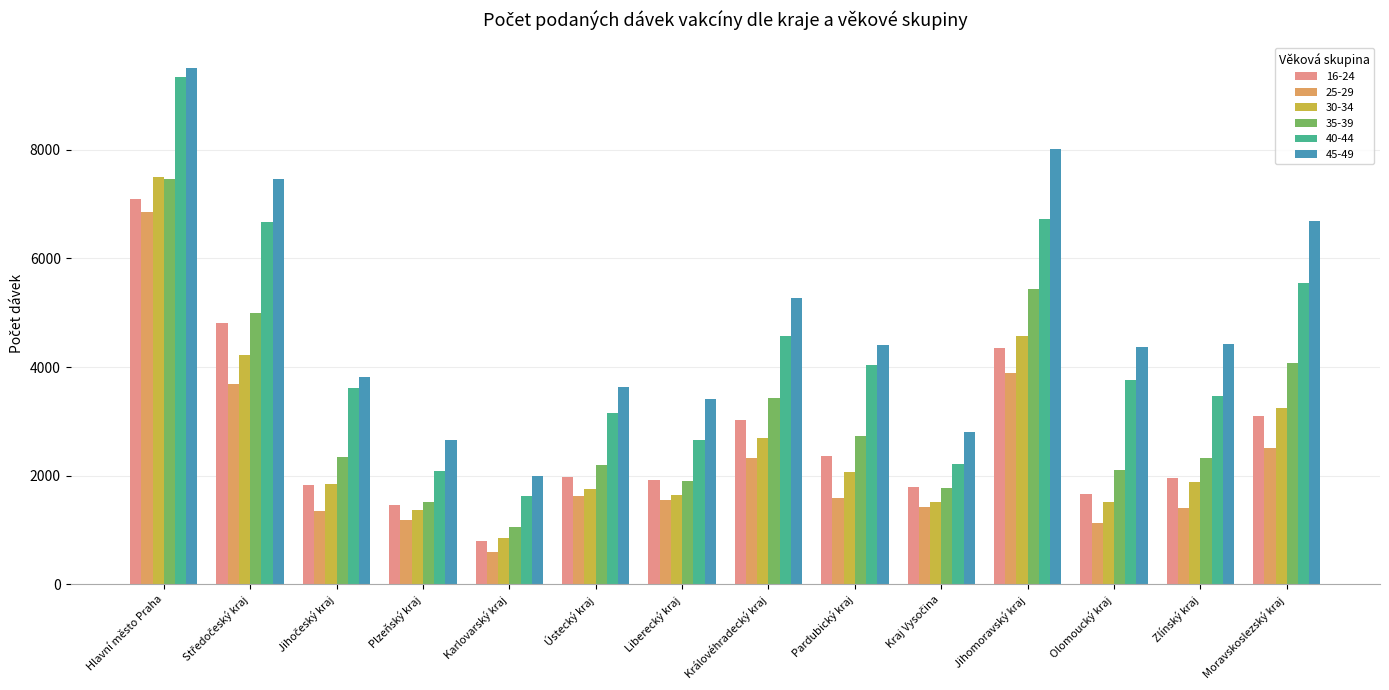

What is the value of the 35-39 bar at the 1st from the left?

7457